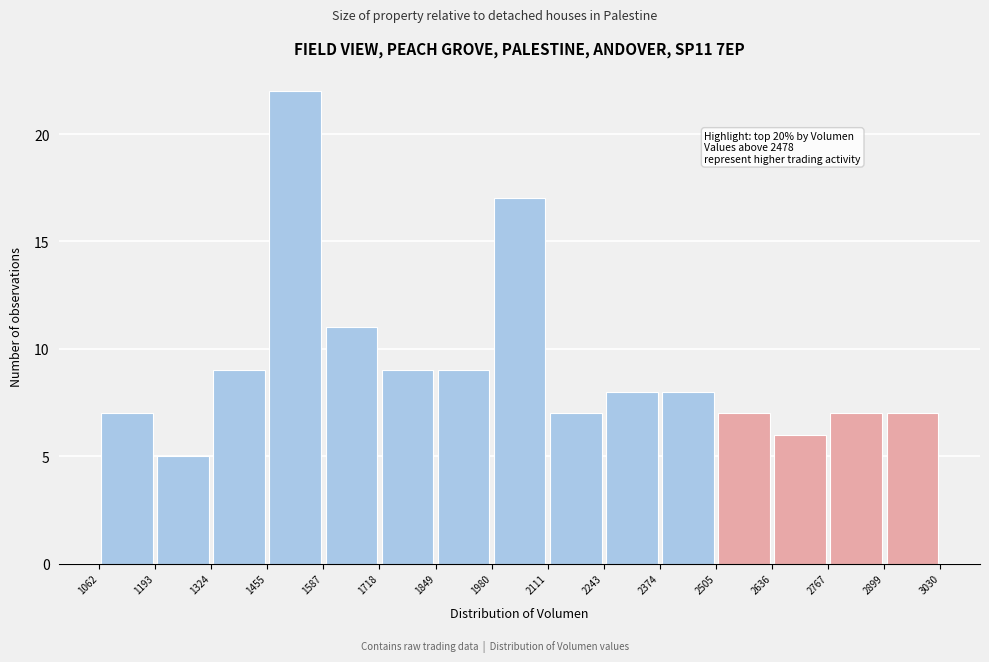

Over which range of the x-axis is the bar tallest?

1455 to 1587